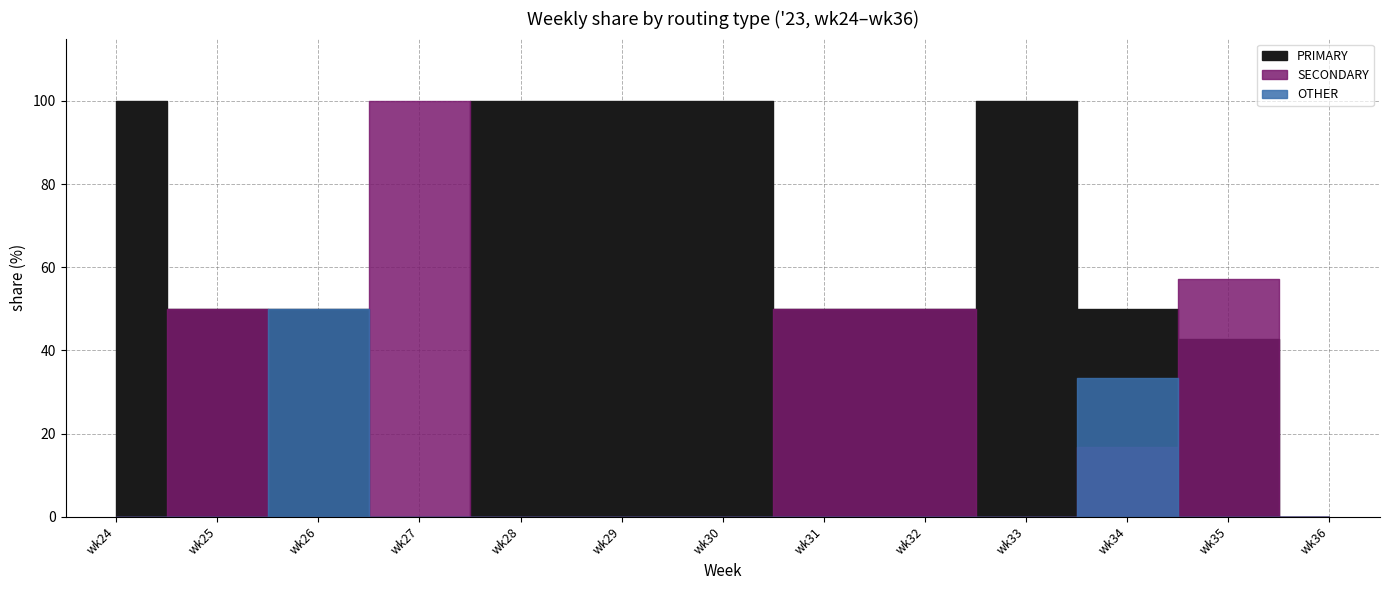

The value of OTHER at wk33 is 0.0. True or false?

True